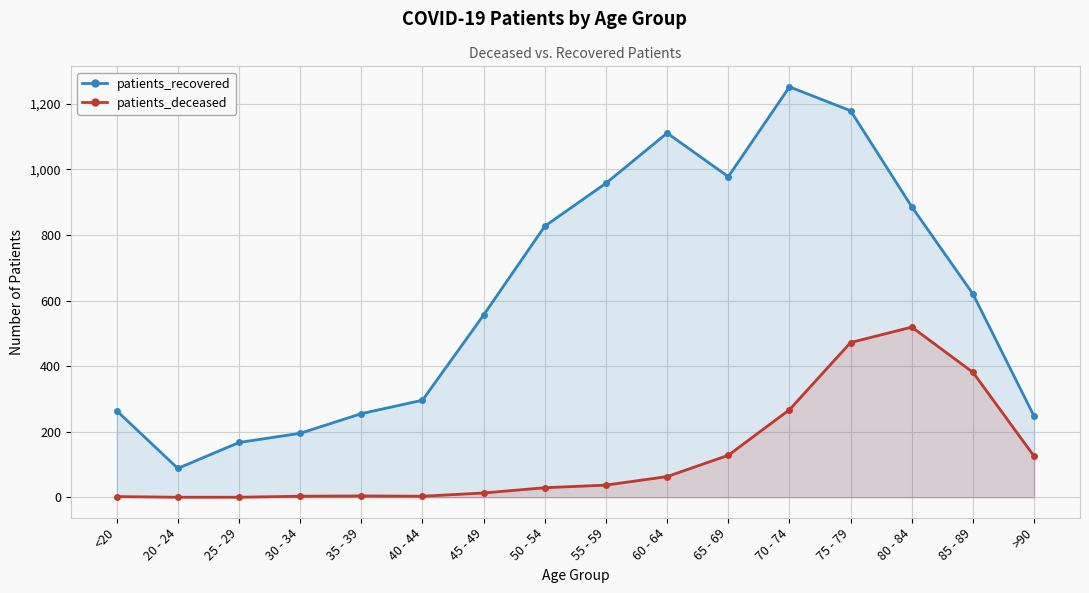

At 50 - 54, list the series in order from smallest to largest.

patients_deceased, patients_recovered